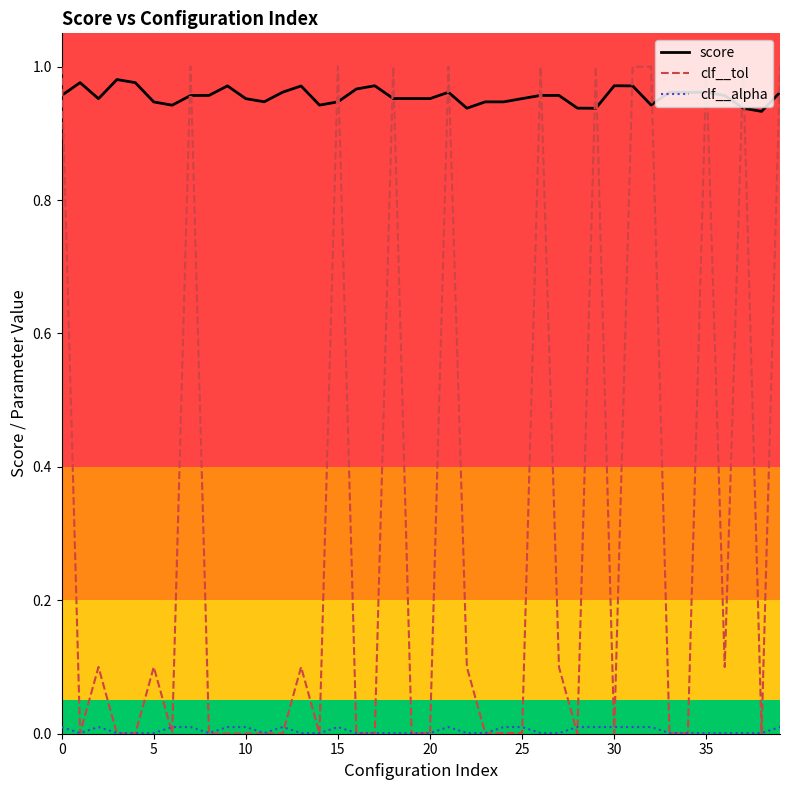

Which series has the largest total across all categories?

score